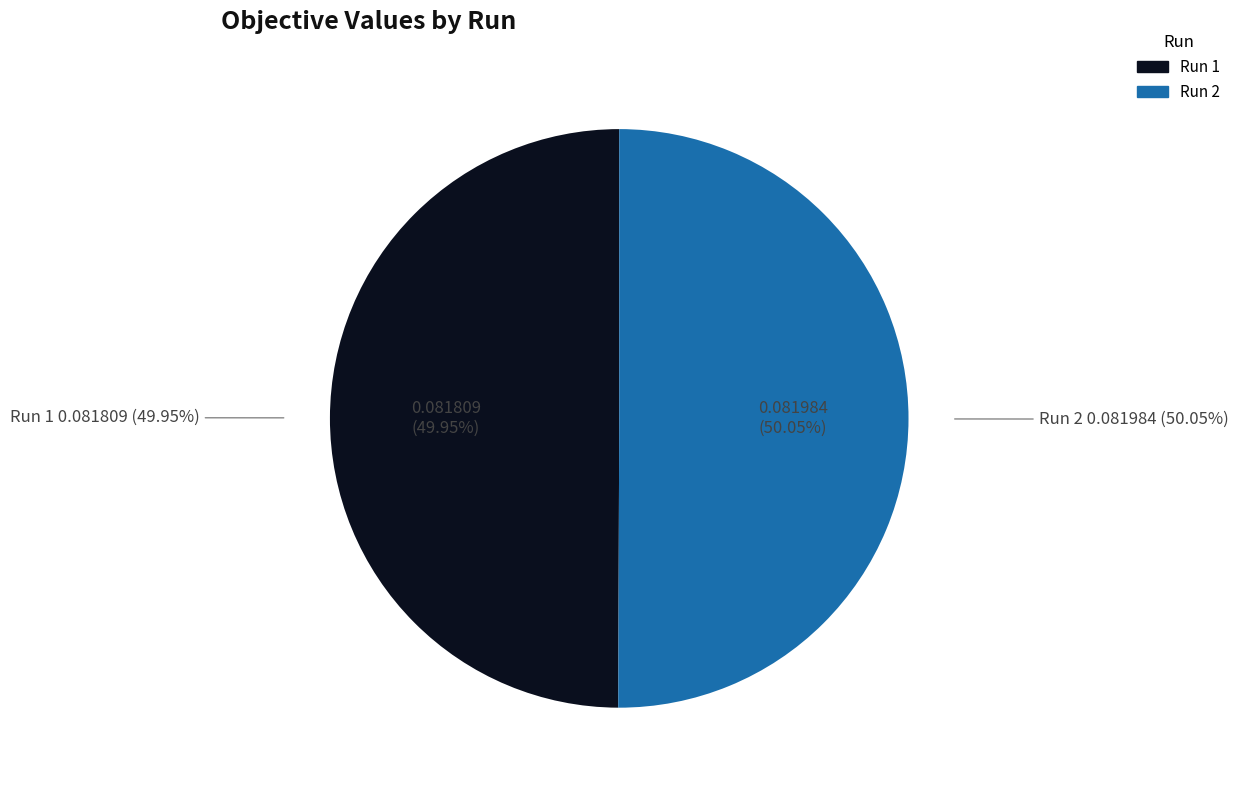

How many segments does this pie chart have?

2